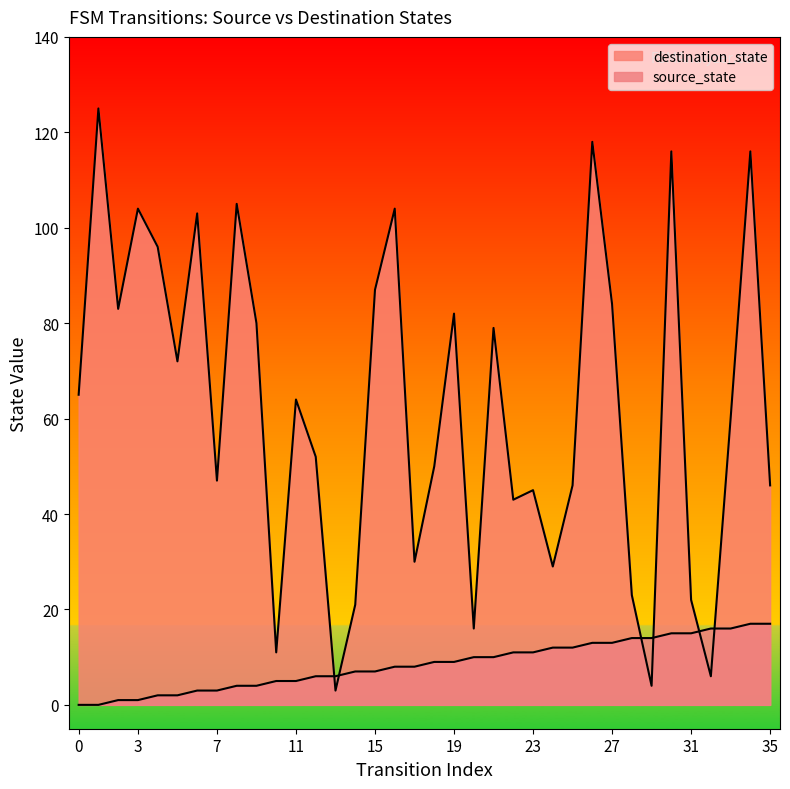

What is the value of the source_state point at the 29th from the left?

14